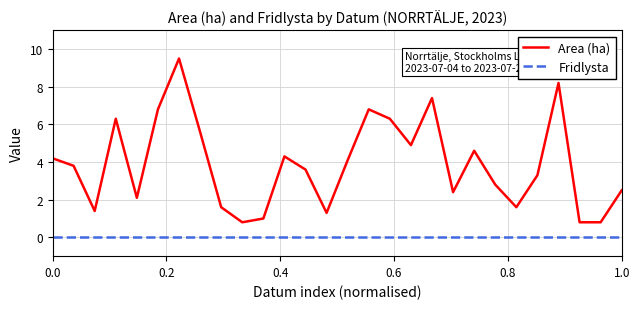

What is the difference between the maximum and minimum values in the Area (ha) series?

8.7